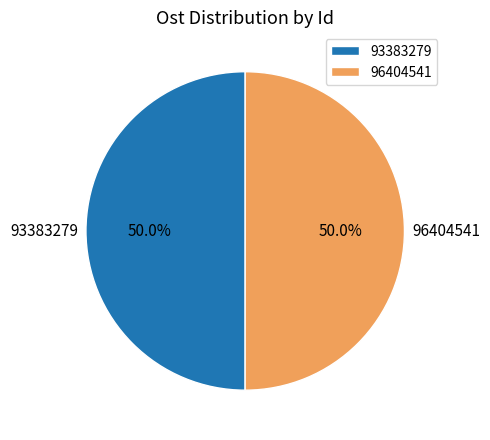

Approximately how many times larger is the value at 96404541 compared to 93383279?

1.0